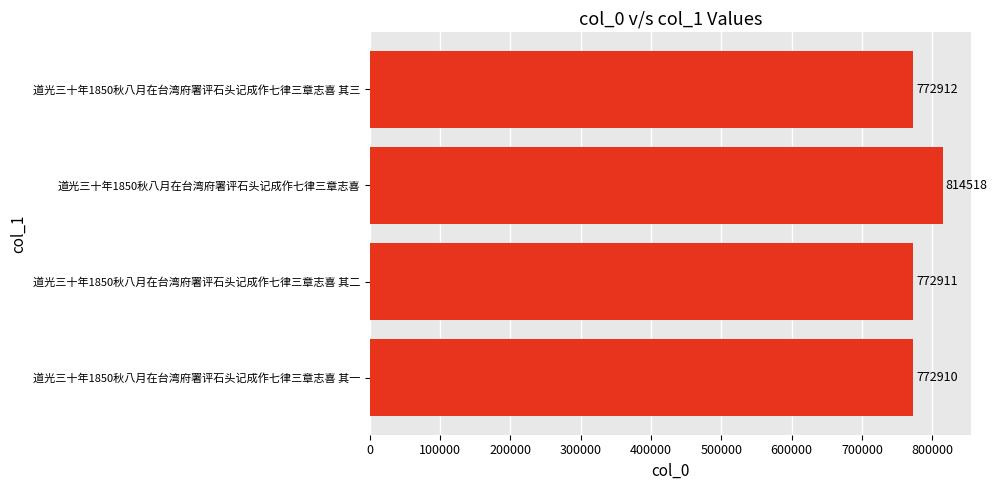

Reading top to bottom, transcribe all the data shown in this chart.

道光三十年1850秋八月在台湾府署评石头记成作七律三章志喜 其三=772912	道光三十年1850秋八月在台湾府署评石头记成作七律三章志喜=814518	道光三十年1850秋八月在台湾府署评石头记成作七律三章志喜 其二=772911	道光三十年1850秋八月在台湾府署评石头记成作七律三章志喜 其一=772910